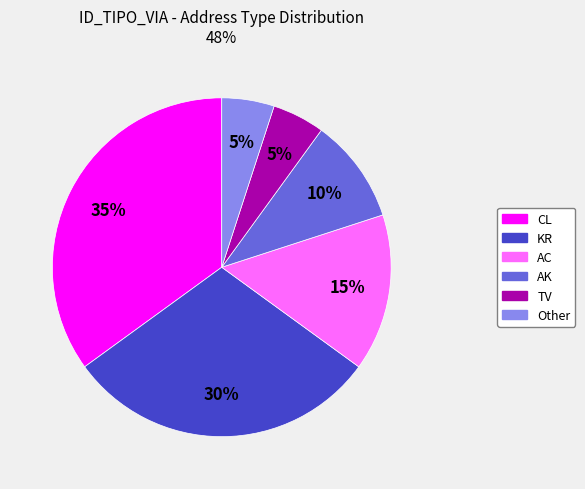

What is the ratio of the value at KR to the value at CL?

0.9